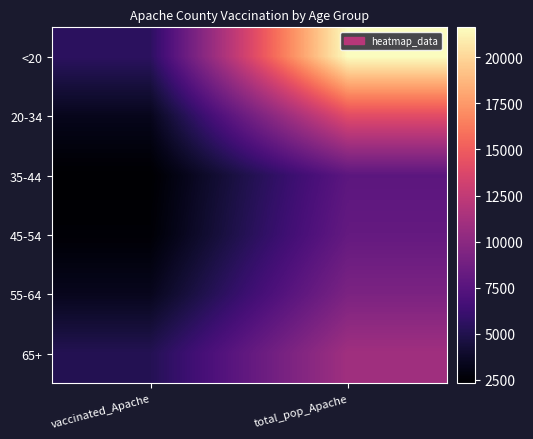

Rank the series by their maximum value, from highest to lowest.

<20, 20-34, 65+, 55-64, 45-54, 35-44